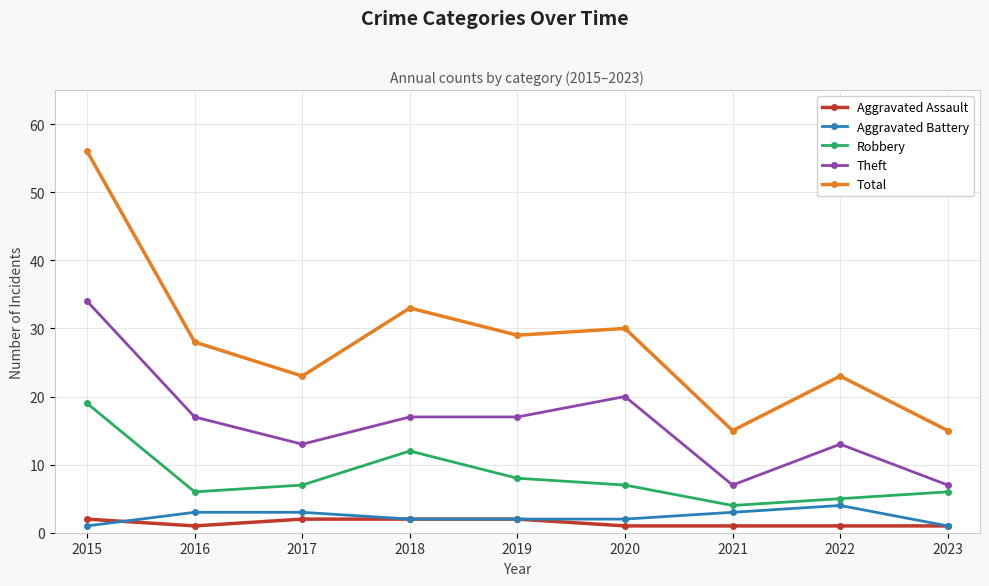

At which category is the sum across all series the highest?

2015